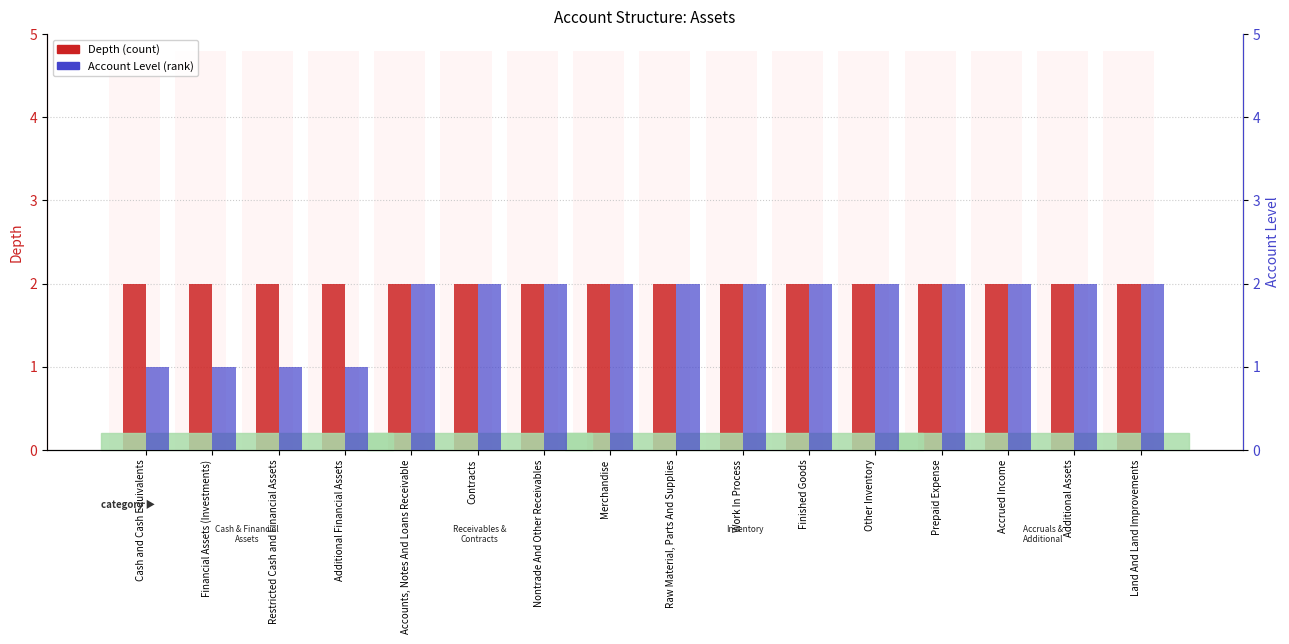

What value does the Account Level series have at Cash and Cash Equivalents?

1